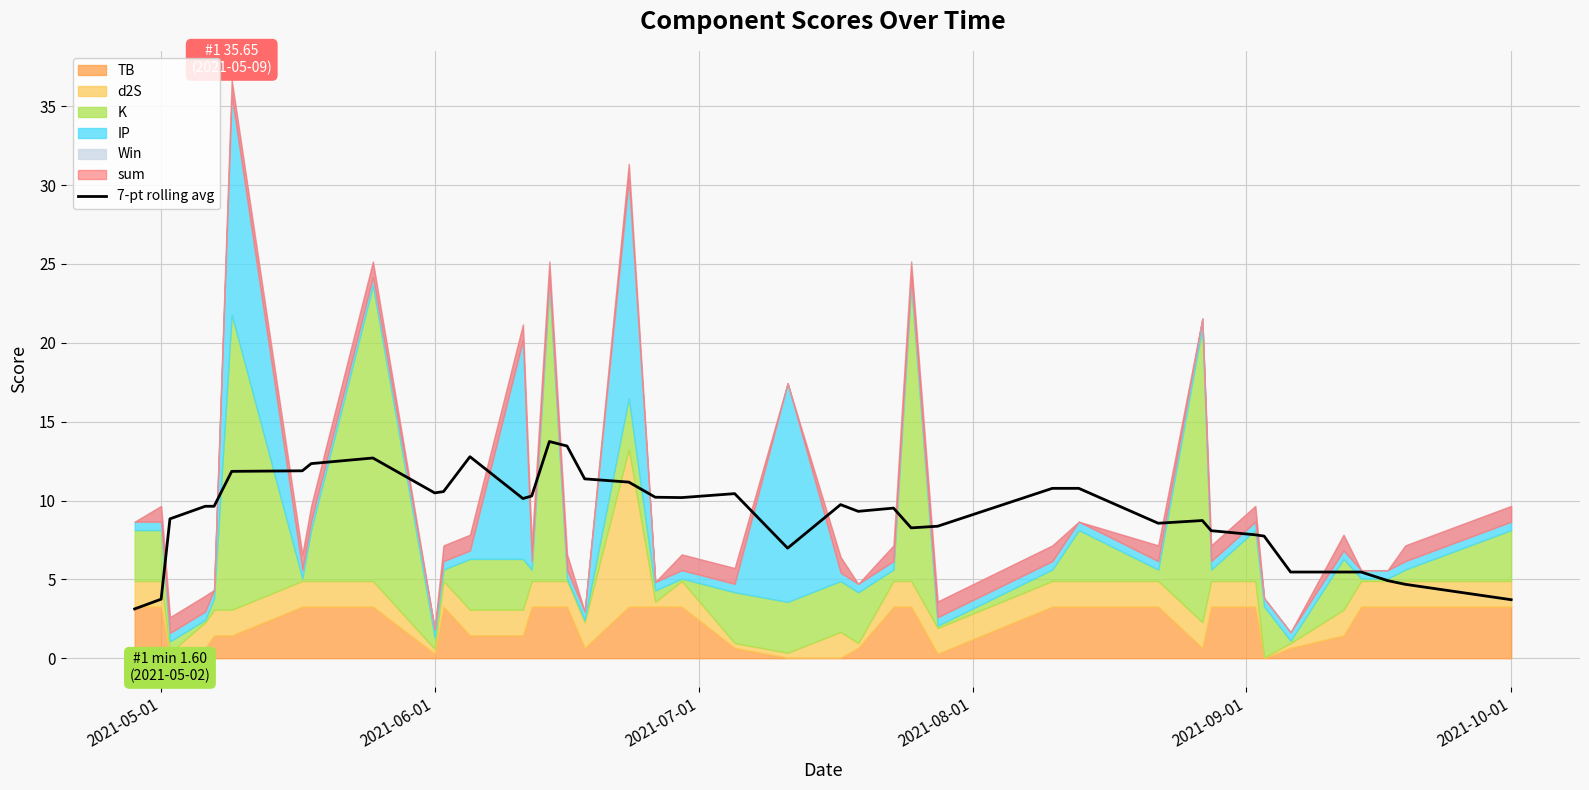

What is the average value?

9.1